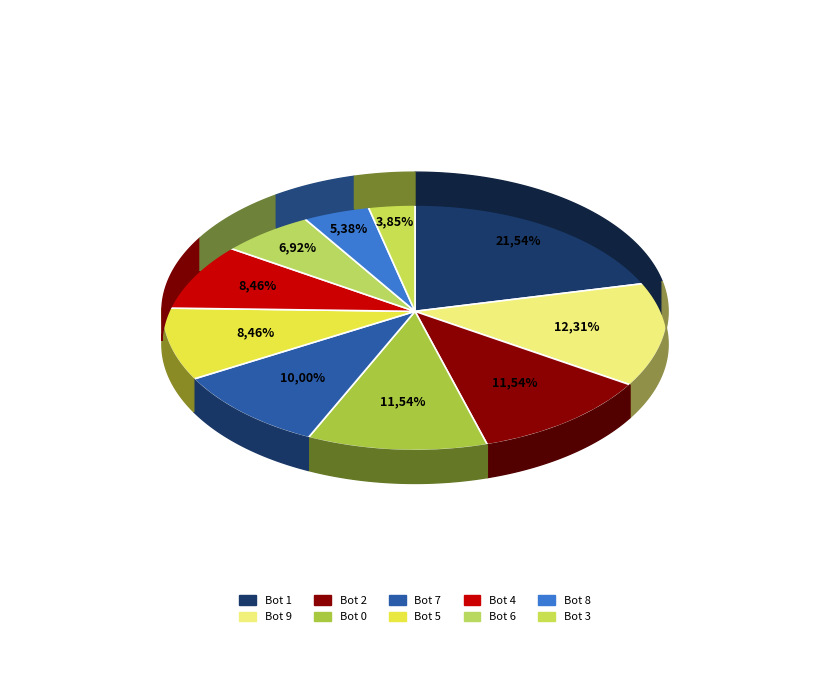

The Bot 6 slice represents 2% of the pie. True or false?

False